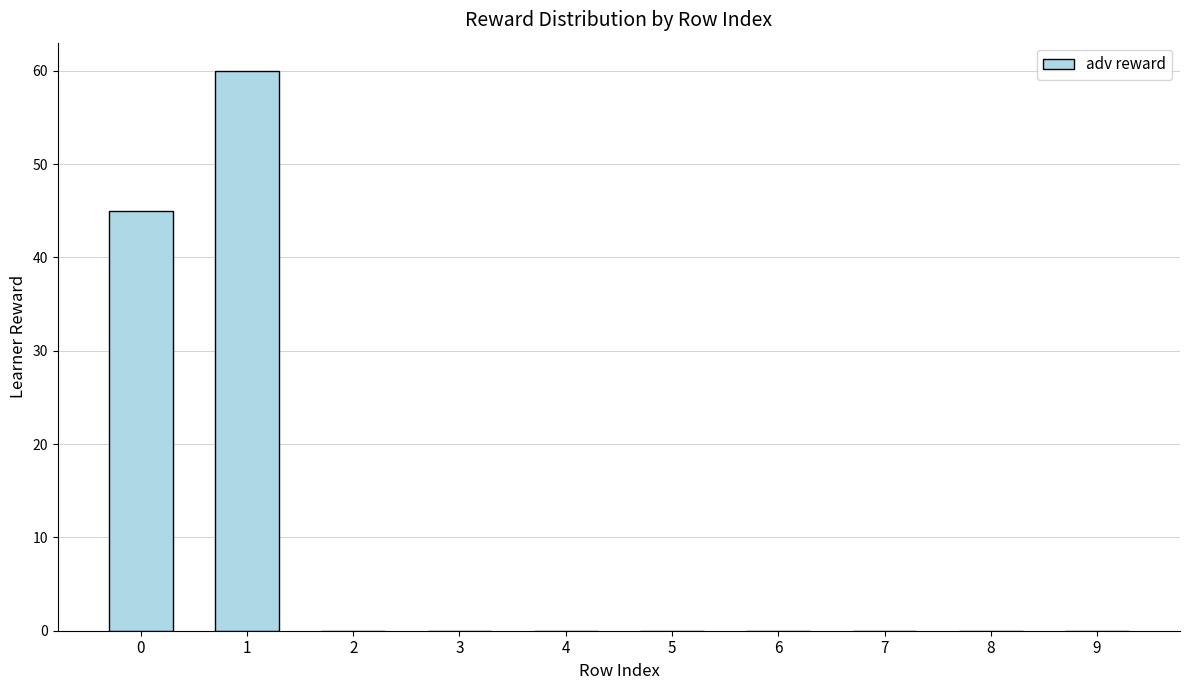

Reading left to right, list all the values displayed in this chart.

0=45	1=60	2=0	3=0	4=0	5=0	6=0	7=0	8=0	9=0